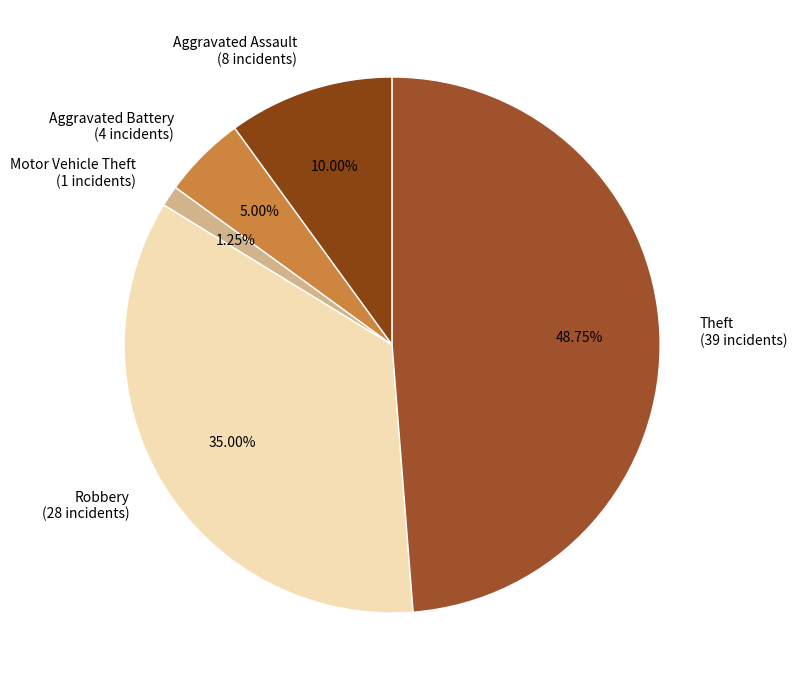

Is there a majority slice in this chart?

No